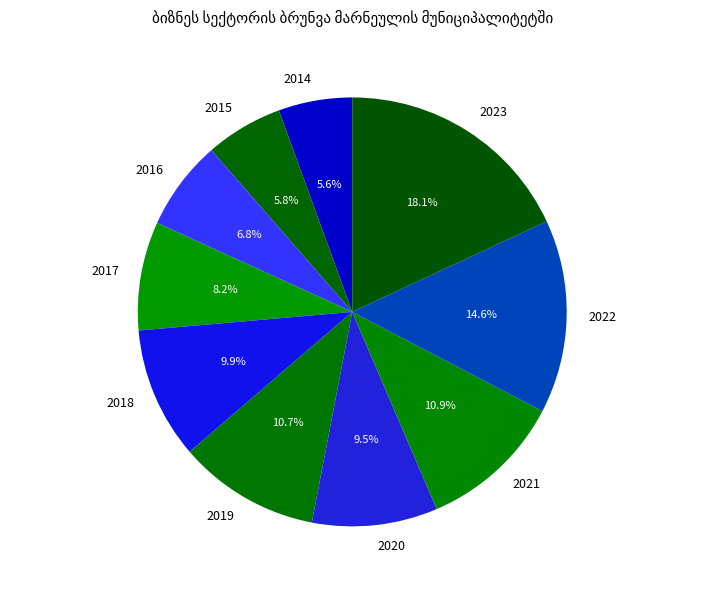

What portion of the pie excludes 2020?

90.5%